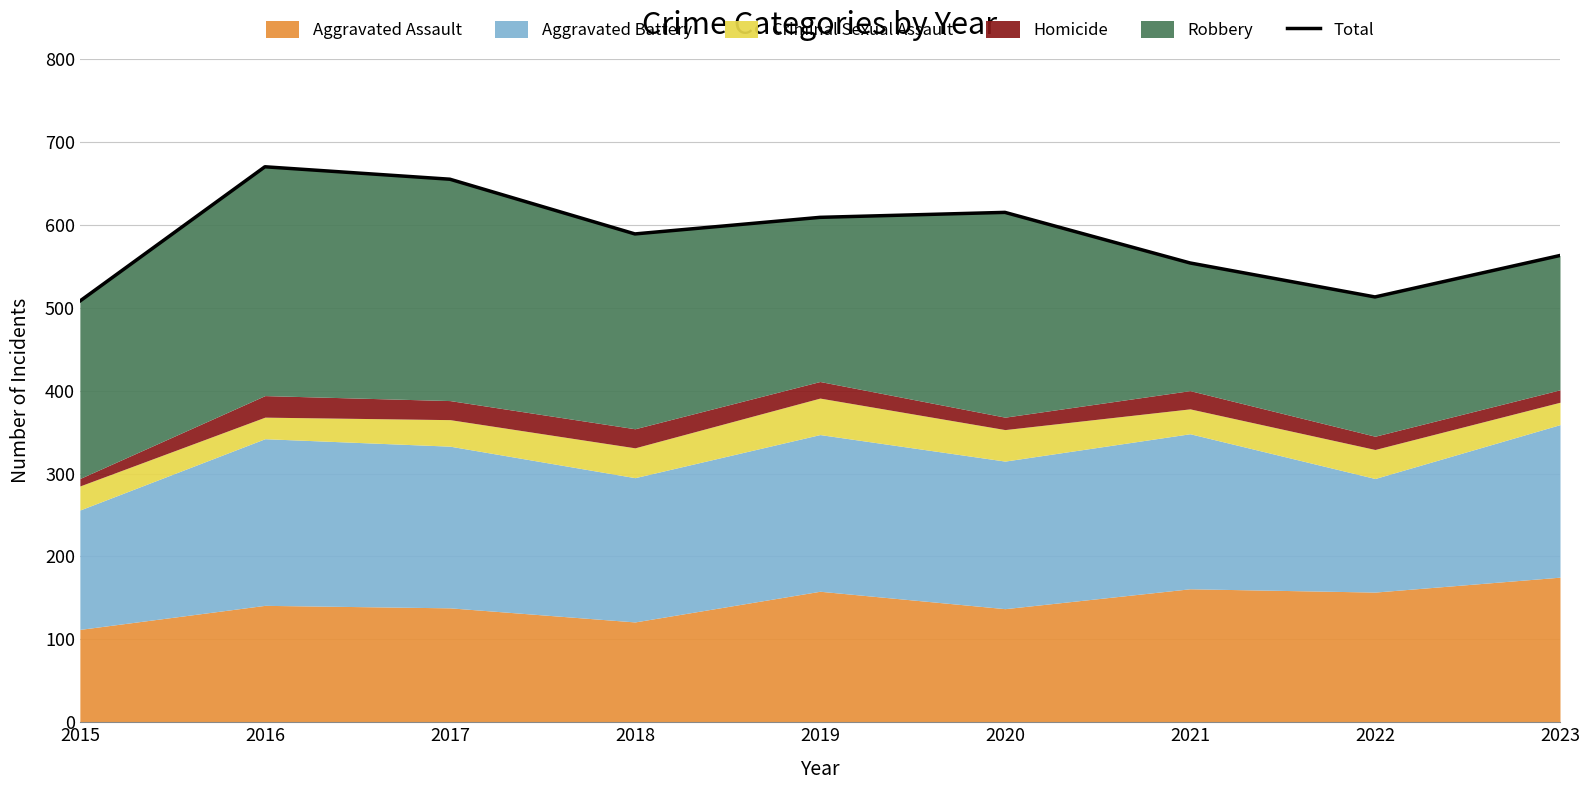

How many data points are less than 589?

4